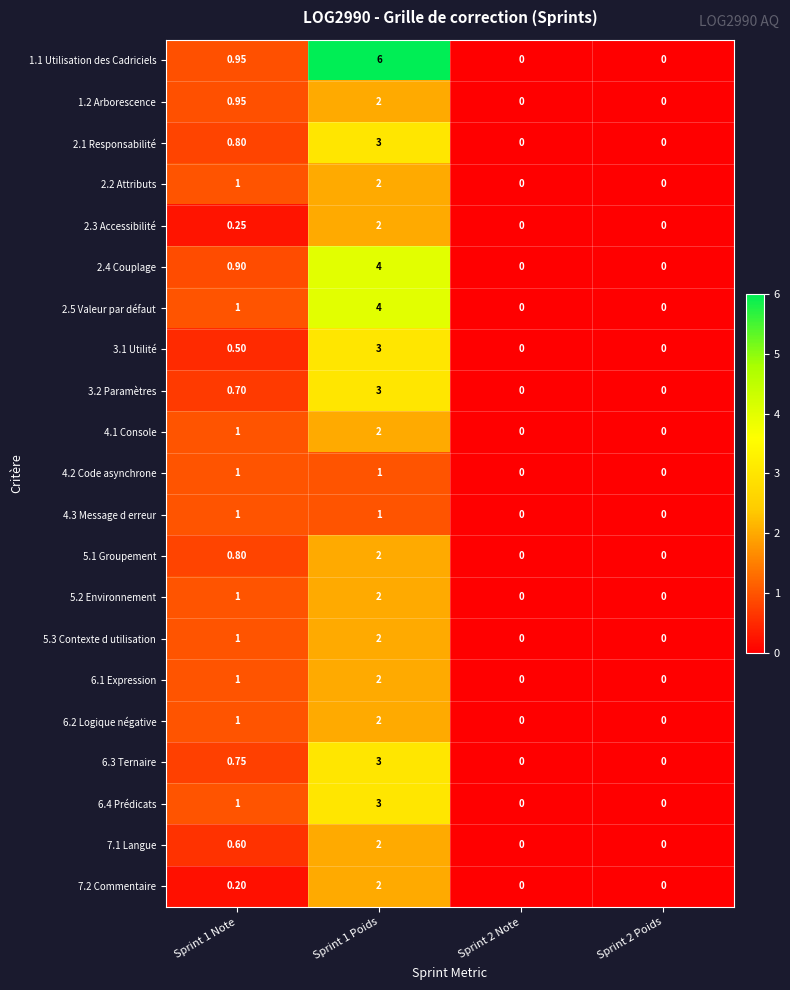

Is the value of 4.3 Message d erreur at Sprint 1 Poids greater than the value of 6.2 Logique négative at Sprint 1 Poids?

No